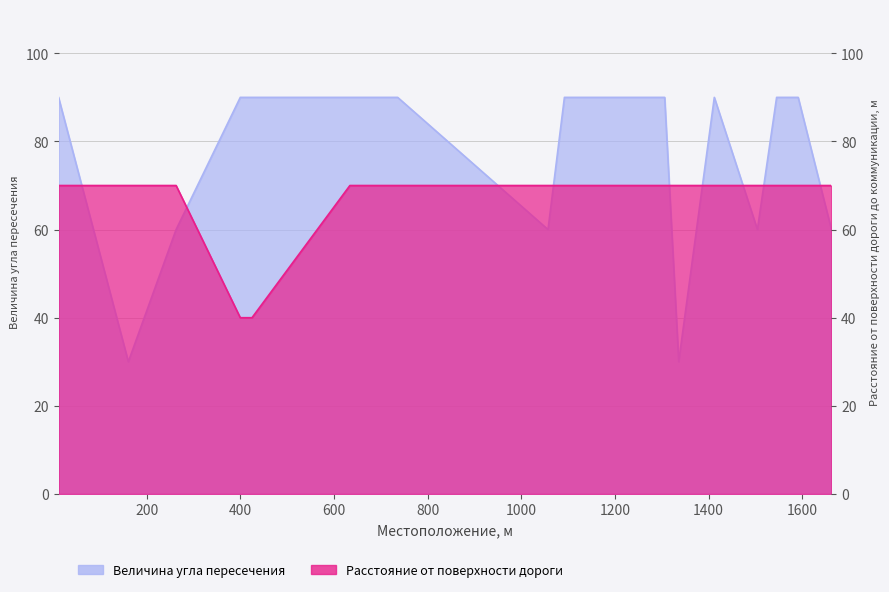

Read the Расстояние от поверхности дороги до коммуникации, м value at 263, to the nearest 5.

70